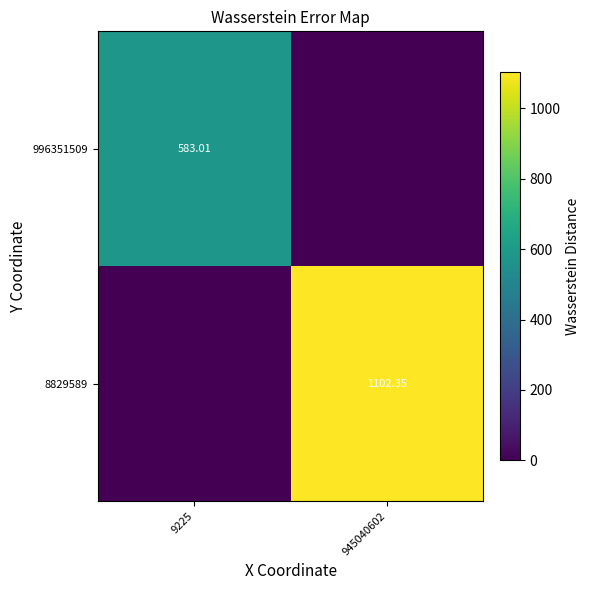

Is the value of 8829589 at 945040602 greater than the value of 996351509 at 9225?

Yes